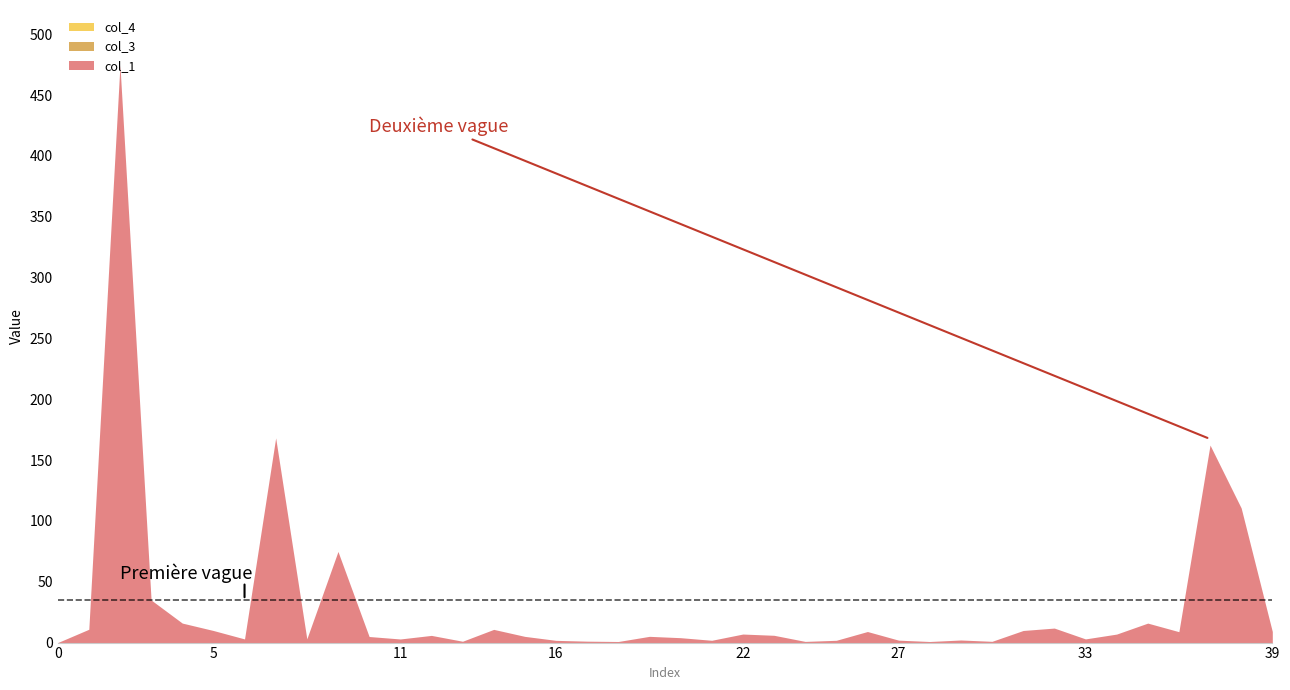

True or false: col_3 has a value of 0.0 at 12.

True